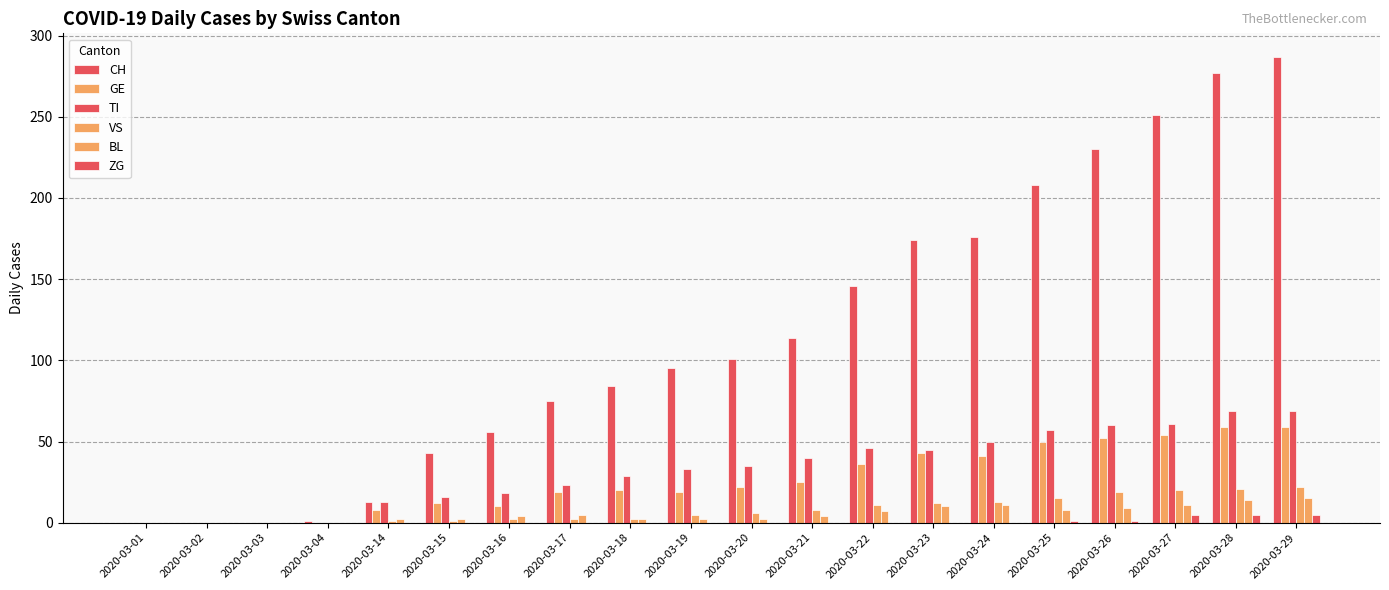

How many distinct data groups are displayed?

6